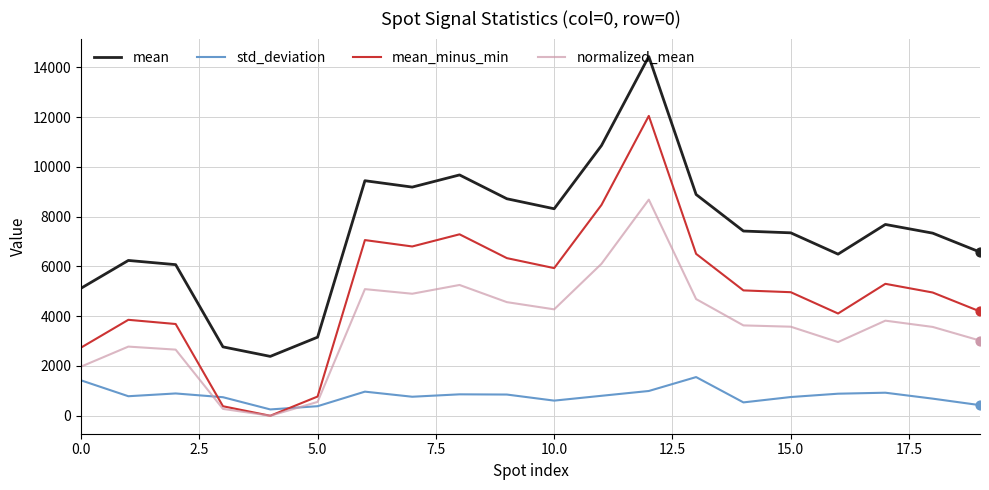

Which series has the largest total across all categories?

mean